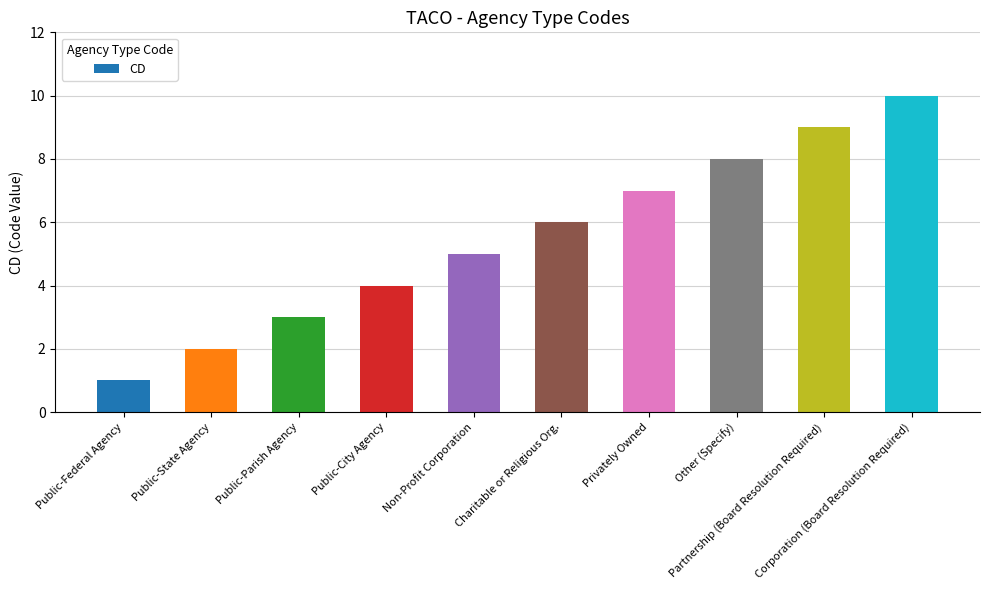

Reading left to right, list all the values displayed in this chart.

Public-Federal Agency=1	Public-State Agency=2	Public-Parish Agency=3	Public-City Agency=4	Non-Profit Corporation=5	Charitable or Religious Org.=6	Privately Owned=7	Other (Specify)=8	Partnership (Board Resolution Required)=9	Corporation (Board Resolution Required)=10